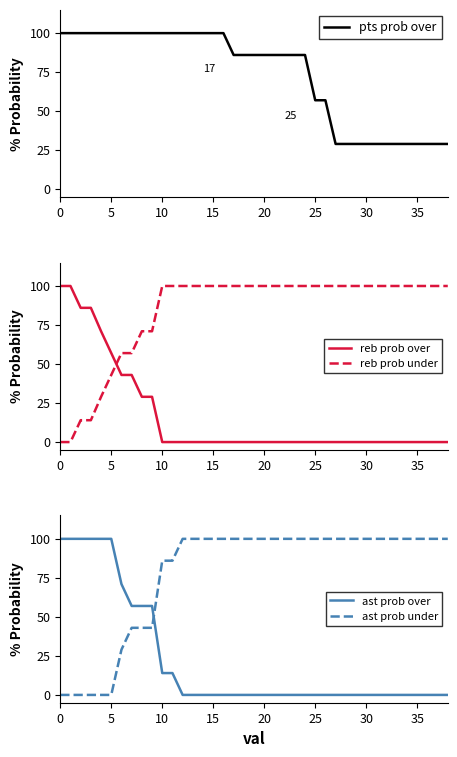

How many ast prob over values are between 0 and 57?

32